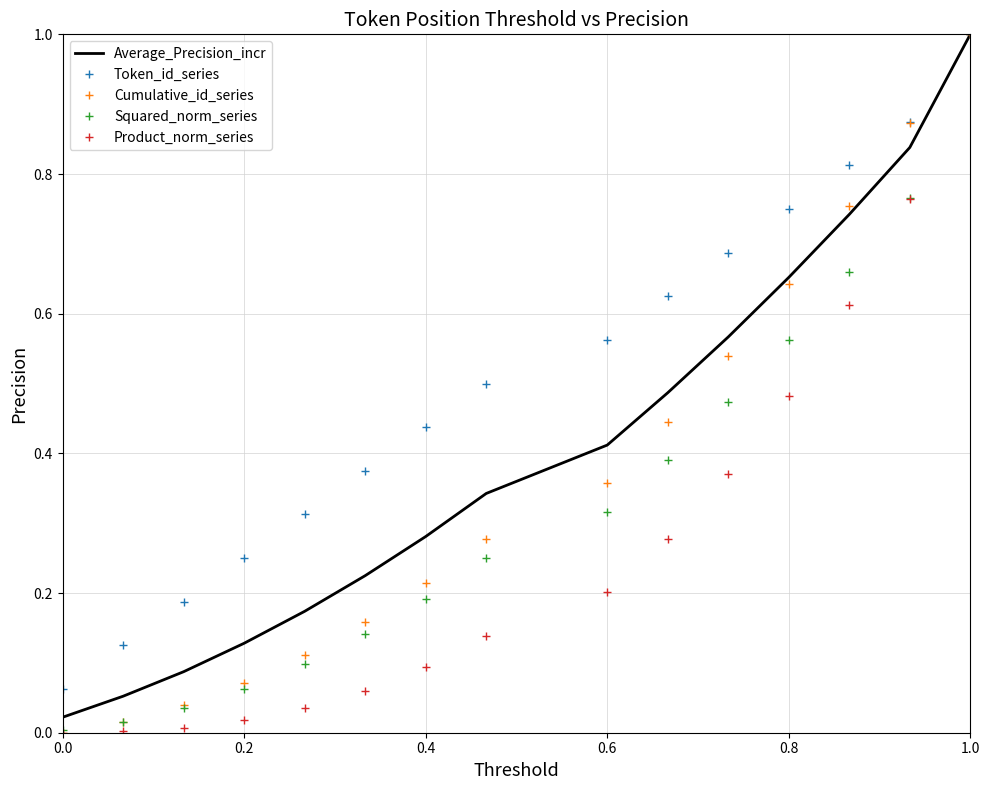

Which series has the largest total across all categories?

Token_id_series